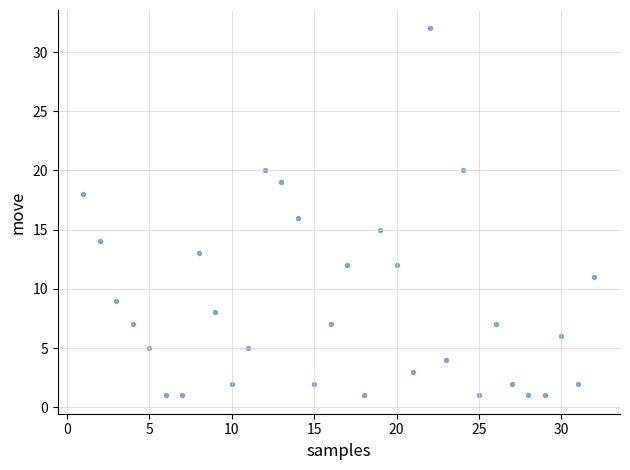

What is the range of Y values (max minus min)?

31